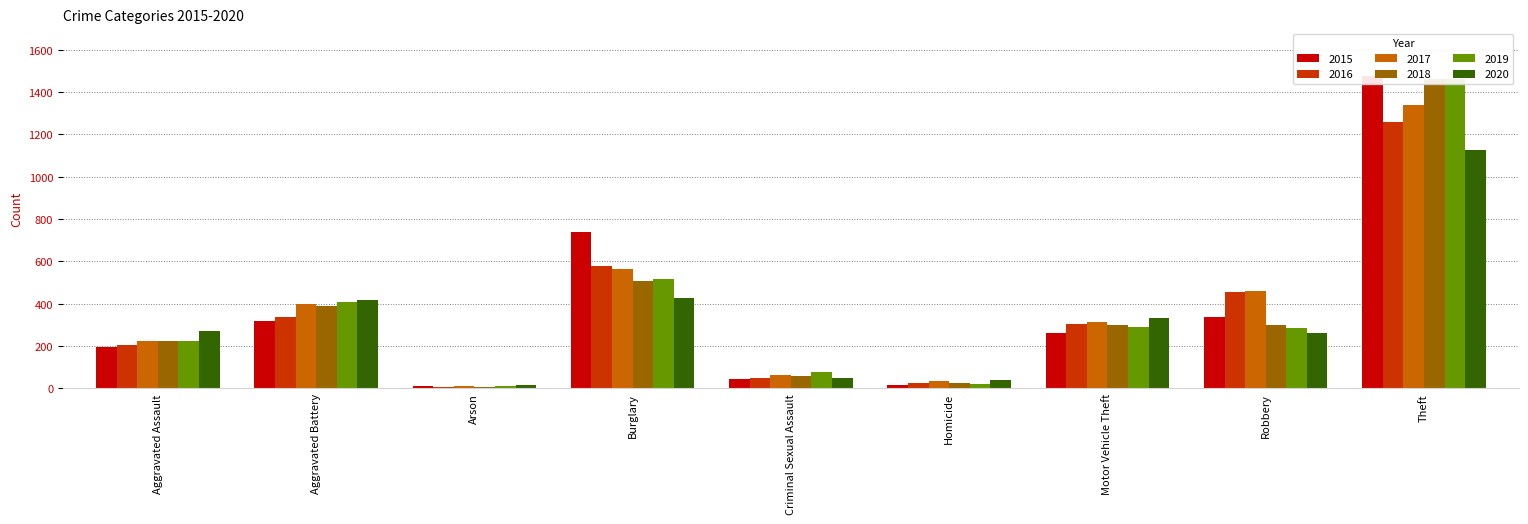

Does the chart contain stacked bars?

No